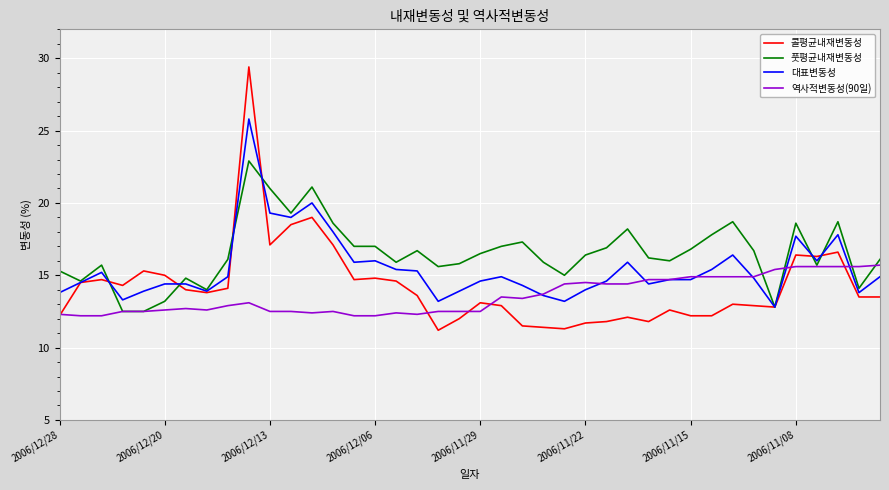

Which series ends up on top after the final intersection of 풋평균내재변동성 and 역사적변동성(90일)?

풋평균내재변동성